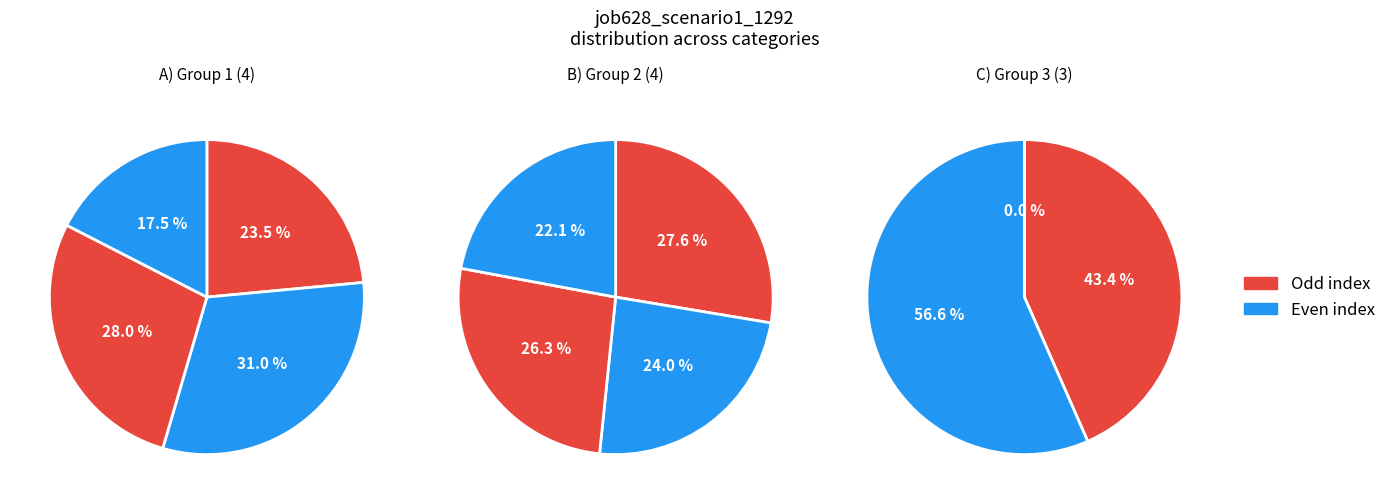

Is there a majority slice in this chart?

No